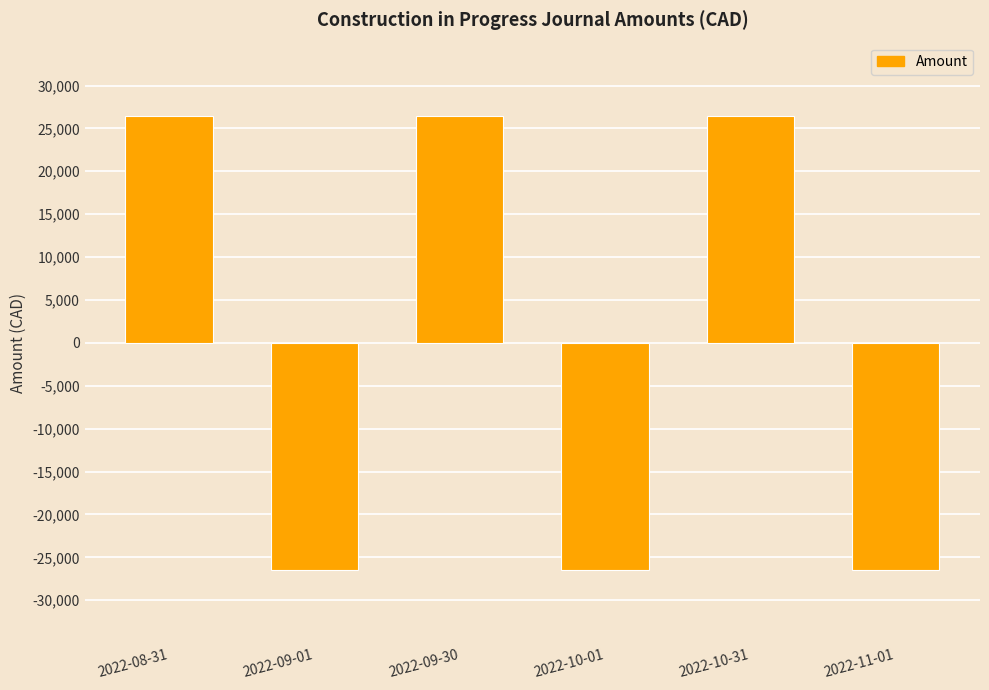

How many values are below 26470?

3